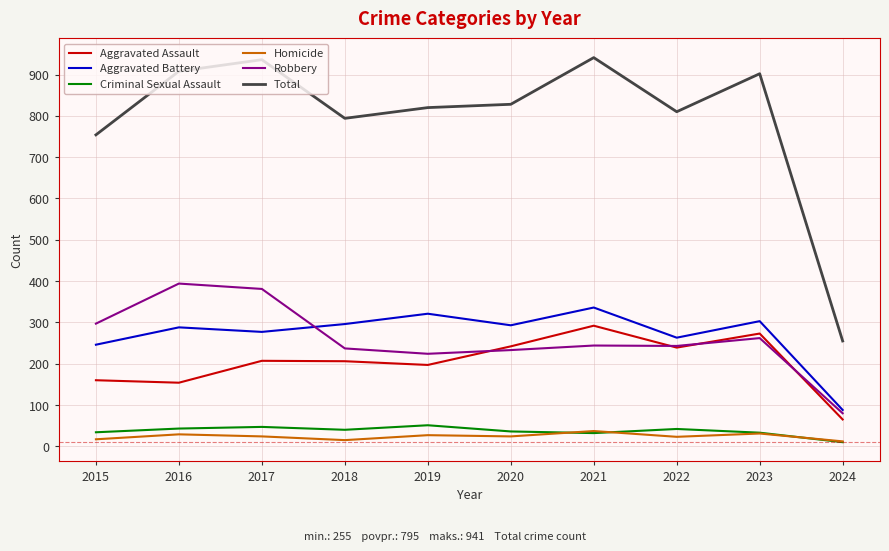

Is it true that Total equals 620 at 2023?

False